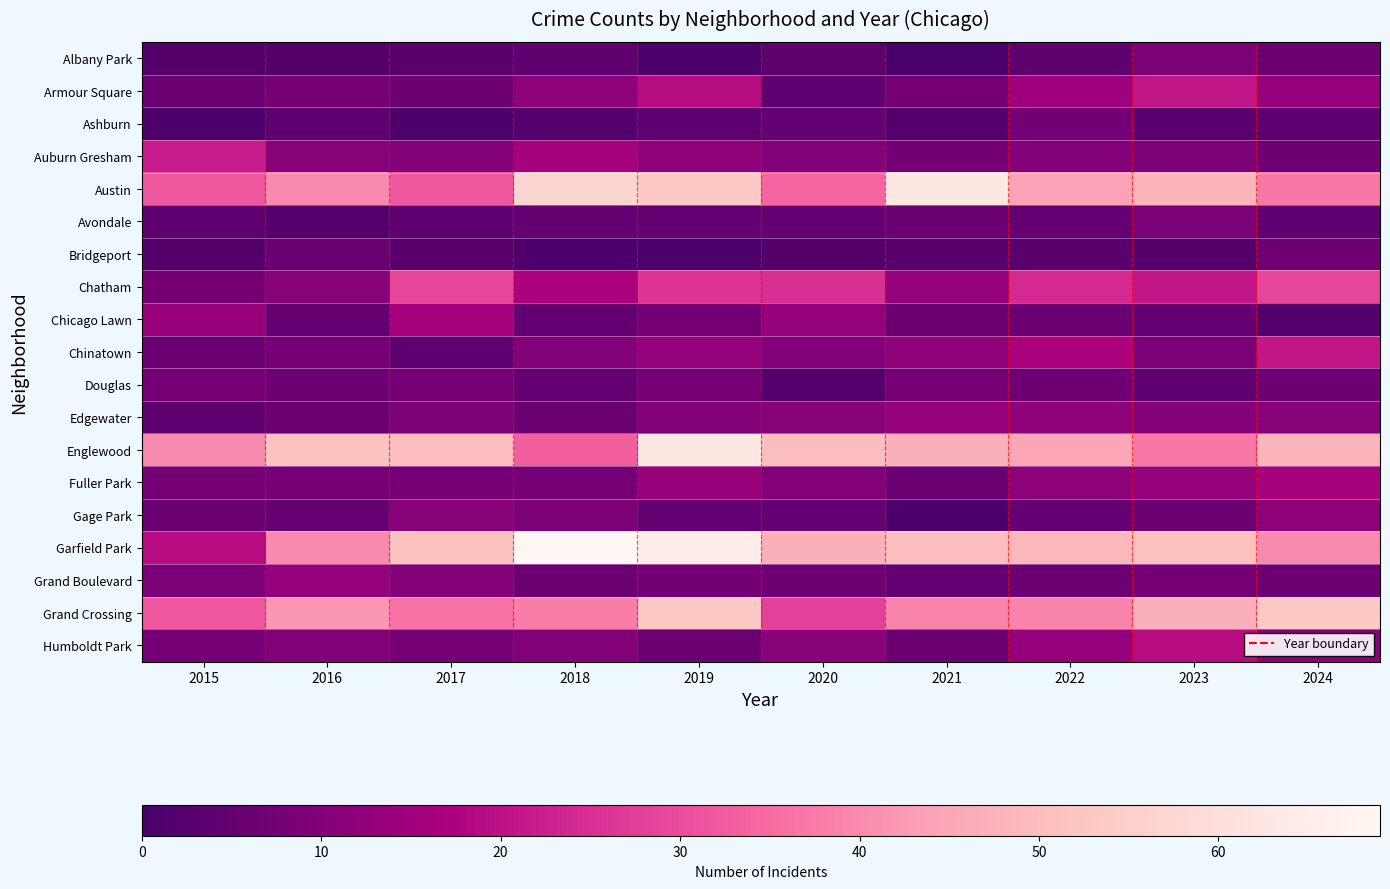

What is the total value across all series at 2020?

283